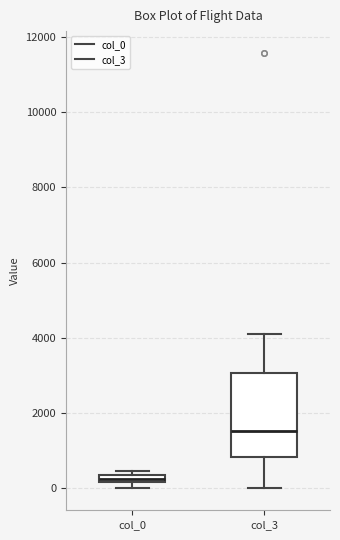

Comparing the boxes themselves (not the whiskers), which one is the tallest?

col_3